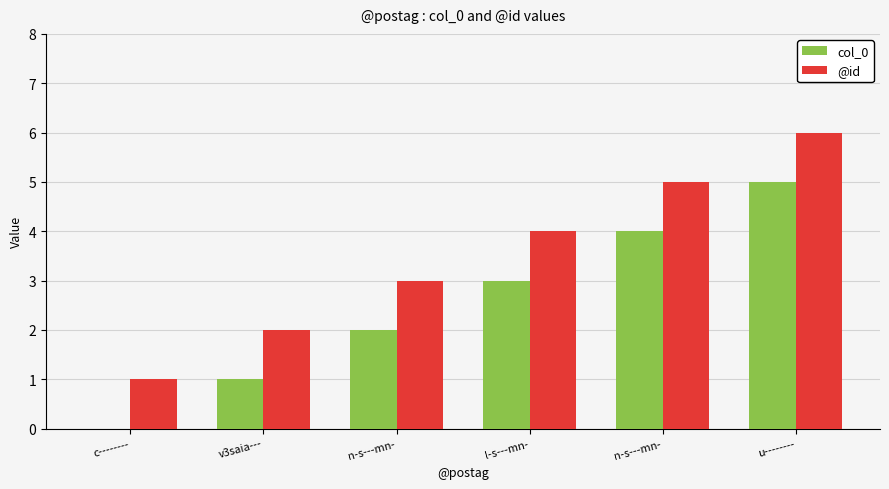

What is the highest value of the col_0 series?

5